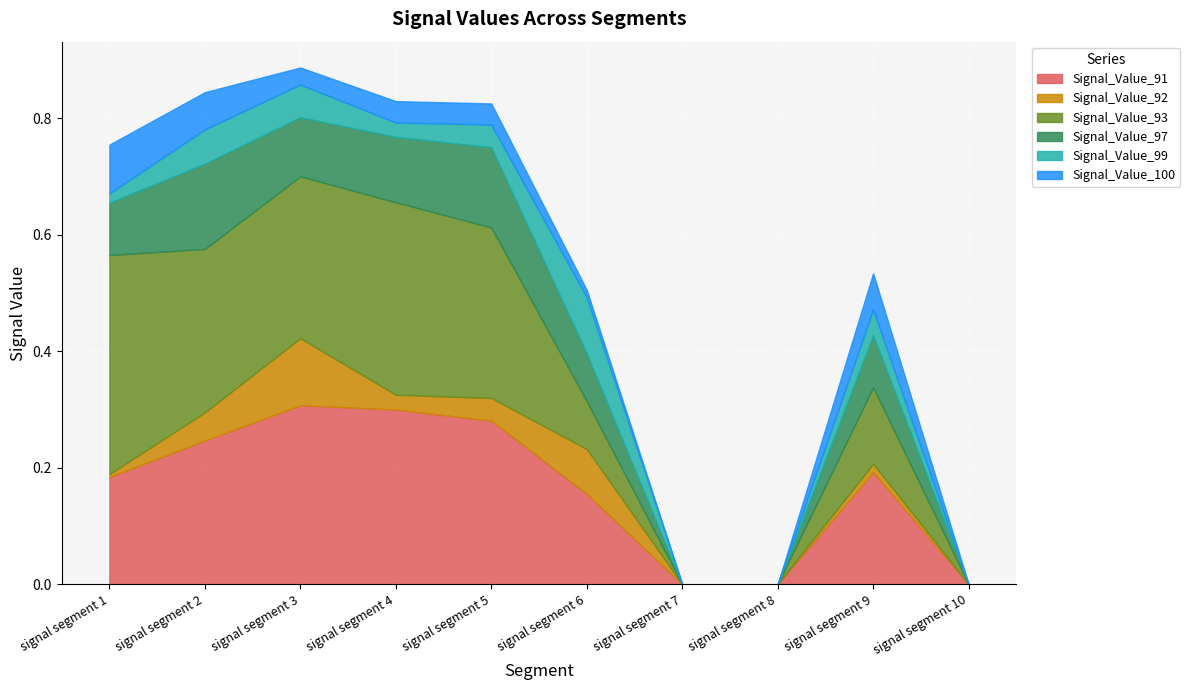

What are all the series names shown in the legend?

Signal_Value_91, Signal_Value_92, Signal_Value_93, Signal_Value_97, Signal_Value_99, Signal_Value_100